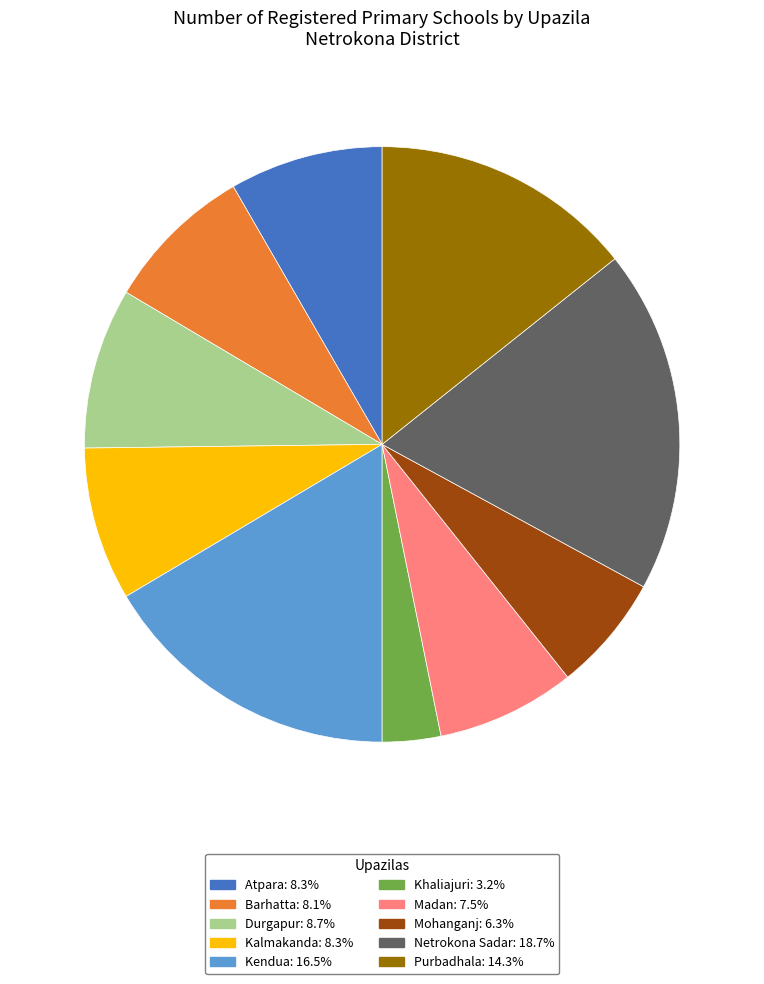

Approximately how many times larger is the value at Kendua: 16.5% compared to Durgapur: 8.7%?

1.9